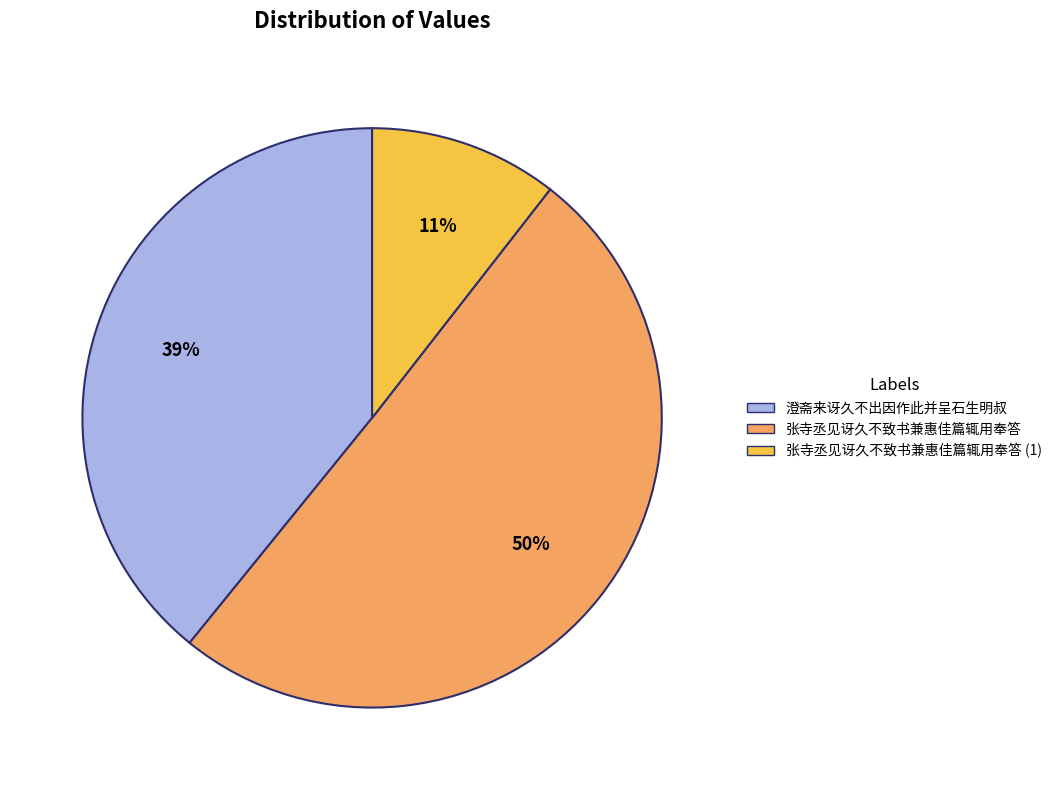

How many segments does this pie chart have?

3